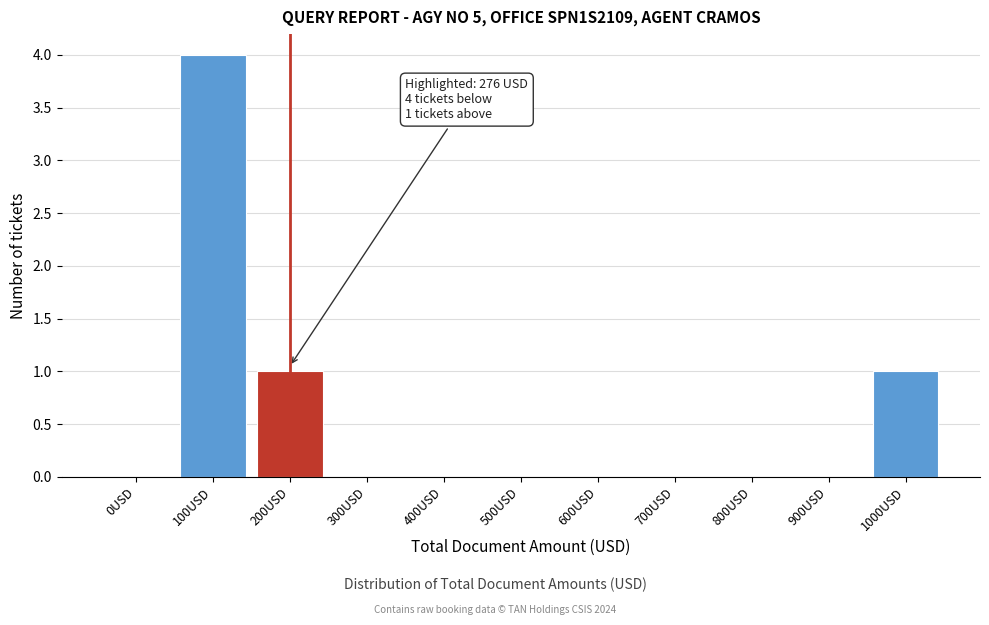

Reading left to right, transcribe all the data shown in this chart.

0USD=0	100USD=4	200USD=1	300USD=0	400USD=0	500USD=0	600USD=0	700USD=0	800USD=0	900USD=0	1000USD=1